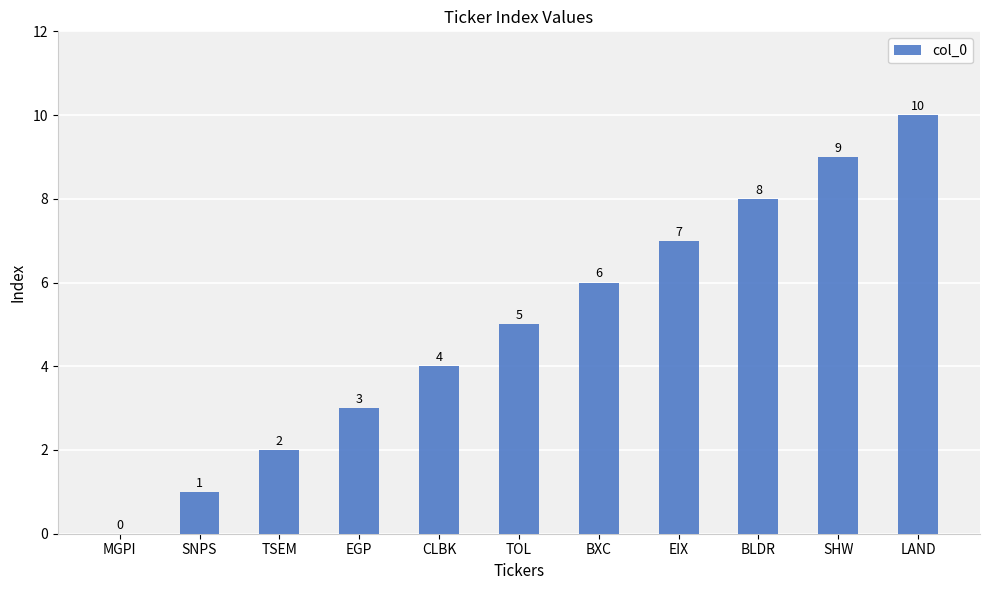

What is the sum of the values at SHW and CLBK?

13